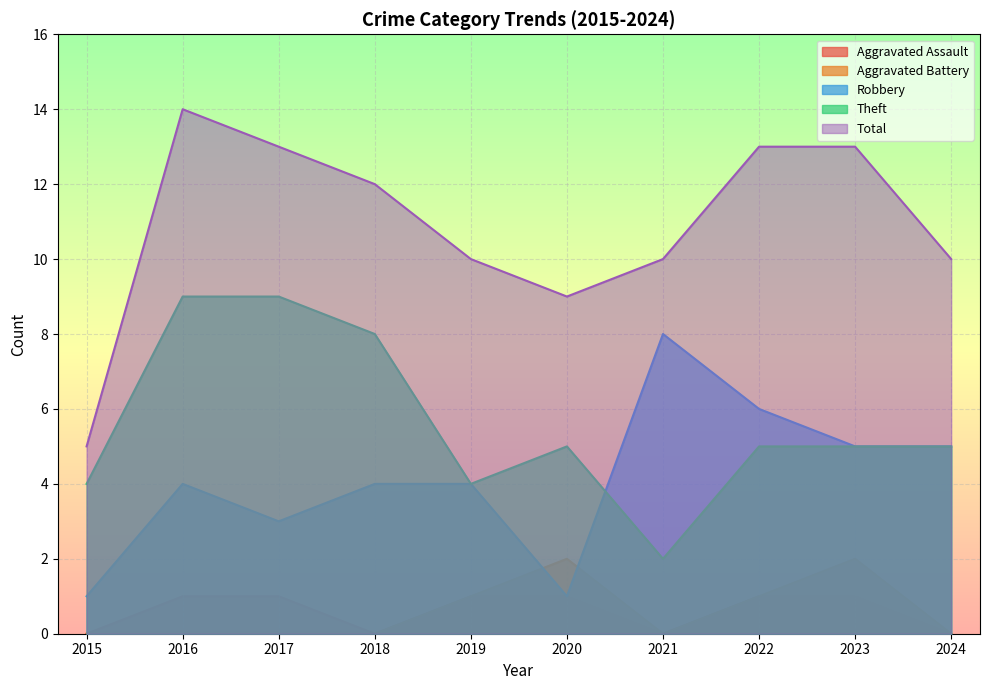

Which has a higher value, 2016 or 2019?

2016